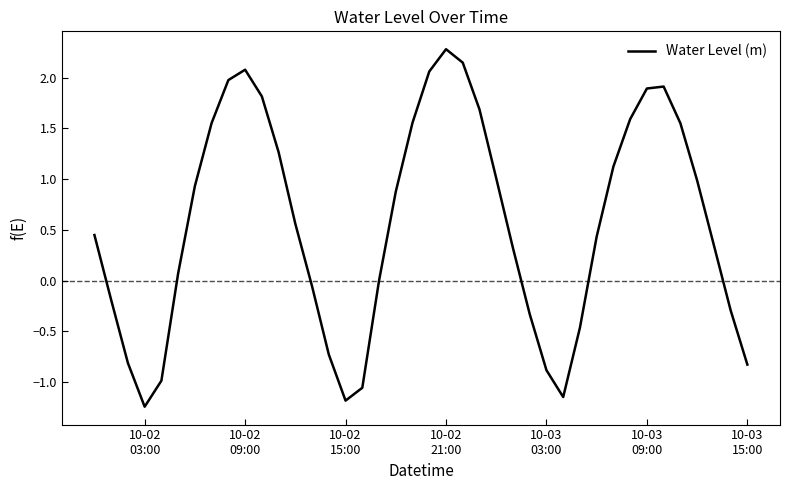

What is the greatest value displayed?

2.3